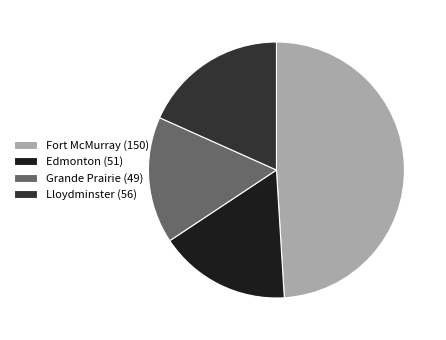

How many slices are in this pie chart?

4